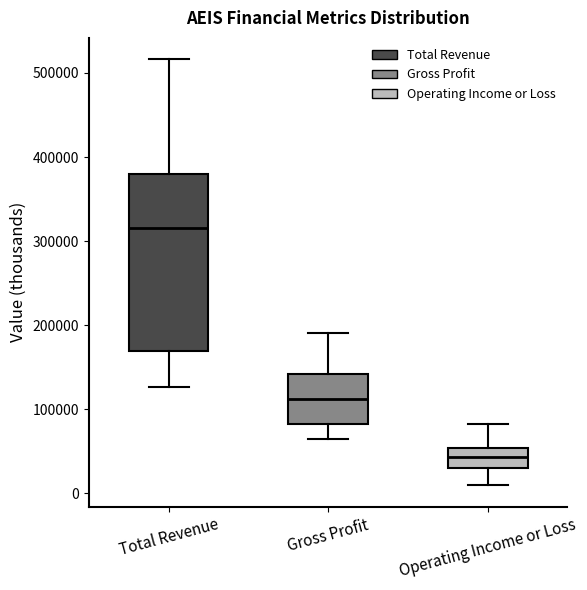

Where does the median line of the box for Operating Income or Loss sit on the y-axis? The values are not printed on the chart, so give them approximately, as read against the axis.

40000